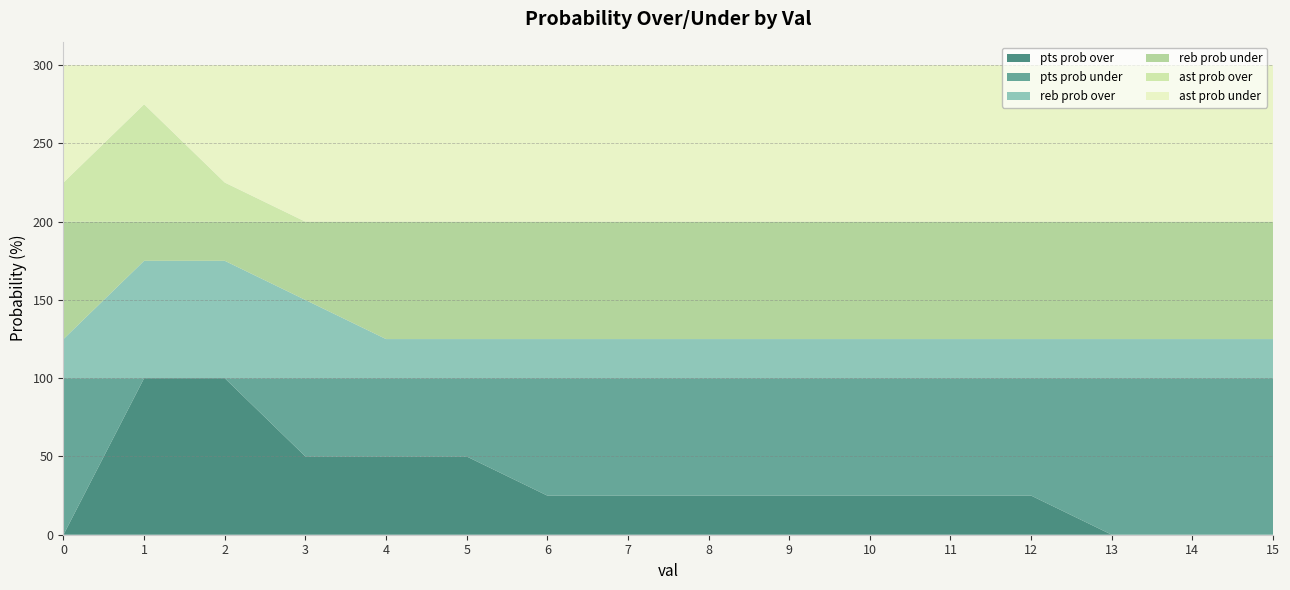

Reading left to right, extract all data points from this chart.

pts prob over: 0	100	100	50	50	50	25	25	25	25	25	25	25	0	0	0
pts prob under: 100	0	0	50	50	50	75	75	75	75	75	75	75	100	100	100
reb prob over: 25	75	75	50	25	25	25	25	25	25	25	25	25	25	25	25
reb prob under: 75	25	25	50	75	75	75	75	75	75	75	75	75	75	75	75
ast prob over: 25	75	25	0	0	0	0	0	0	0	0	0	0	0	0	0
ast prob under: 75	25	75	100	100	100	100	100	100	100	100	100	100	100	100	100